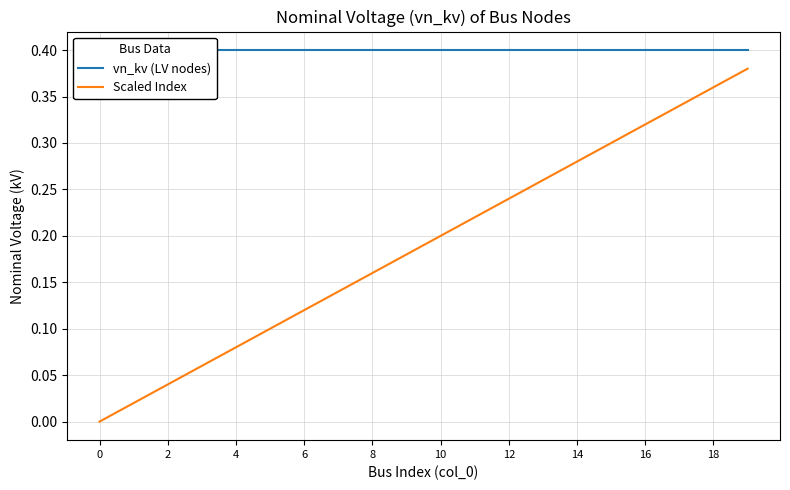

Which category has the highest value in the Scaled Index series?

19